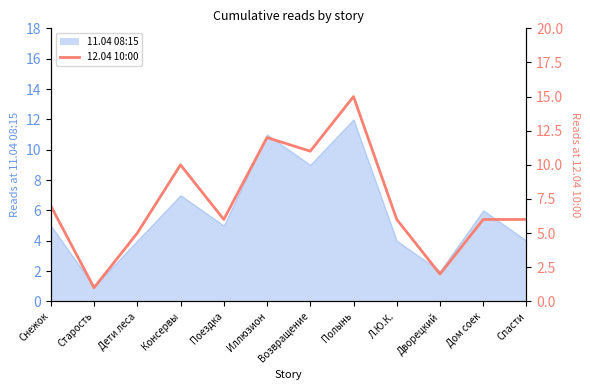

What position from the left is Возвращение?

7